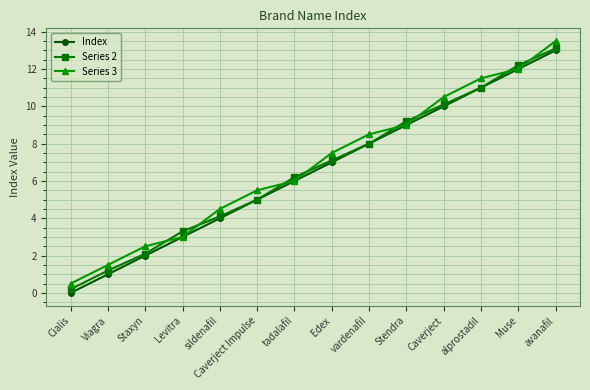

True or false: Series 3 and Series 2 intersect in this chart.

True